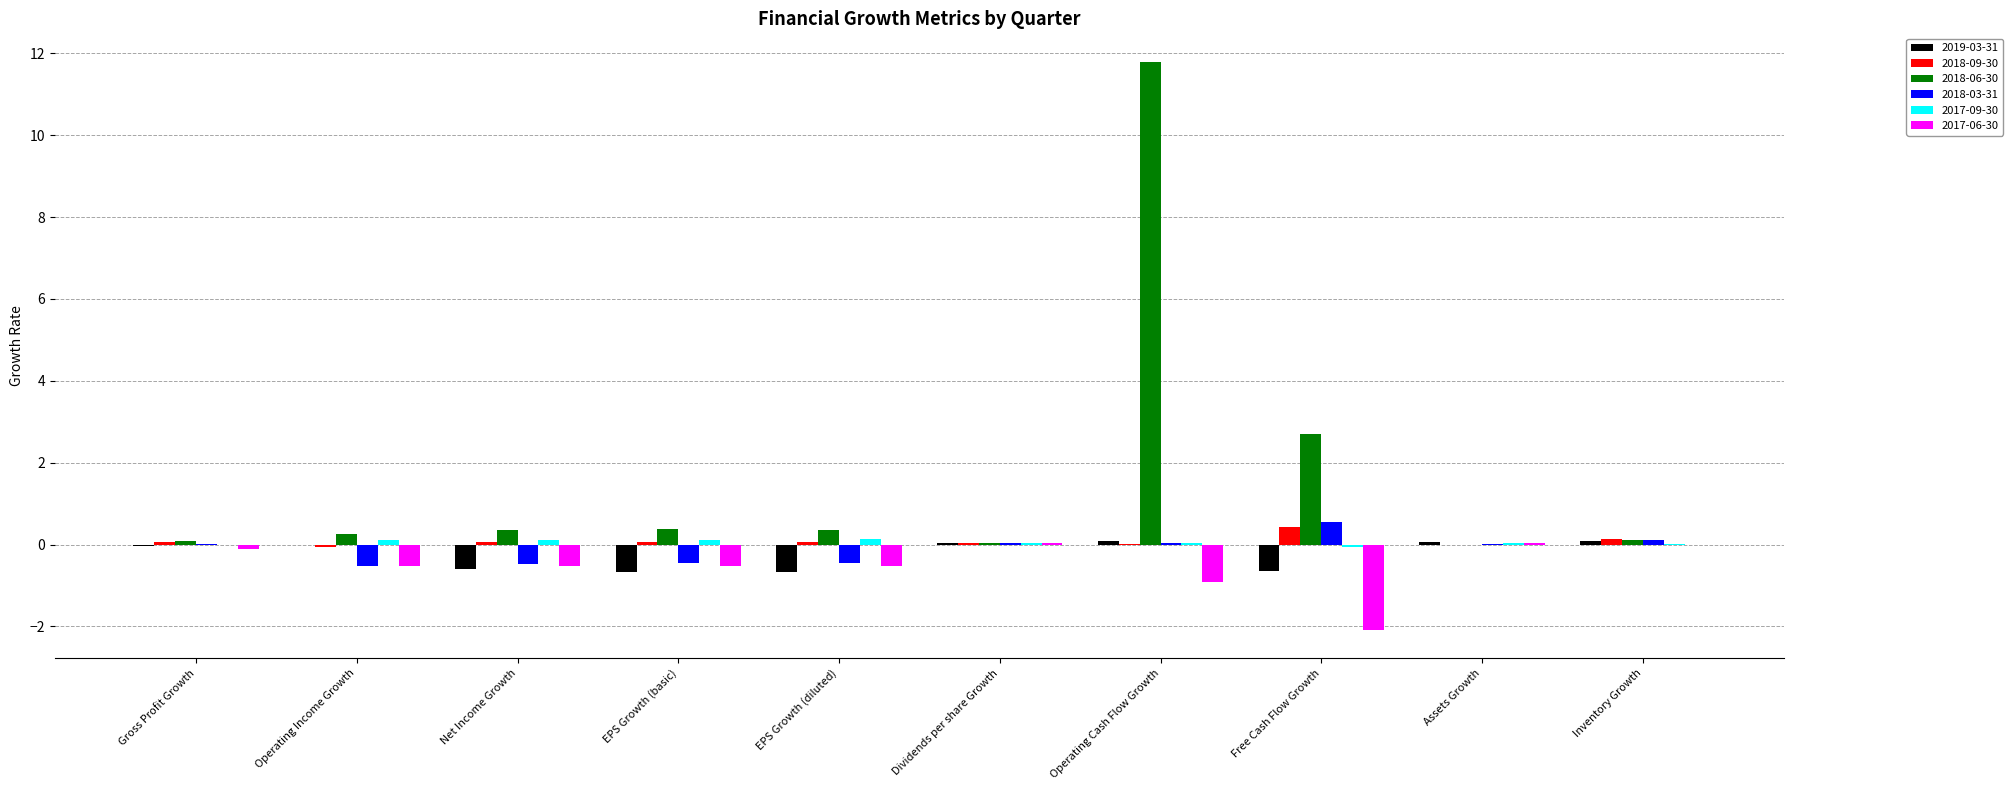

Where is 2018-06-30 nearest to the value 5?

Free Cash Flow Growth